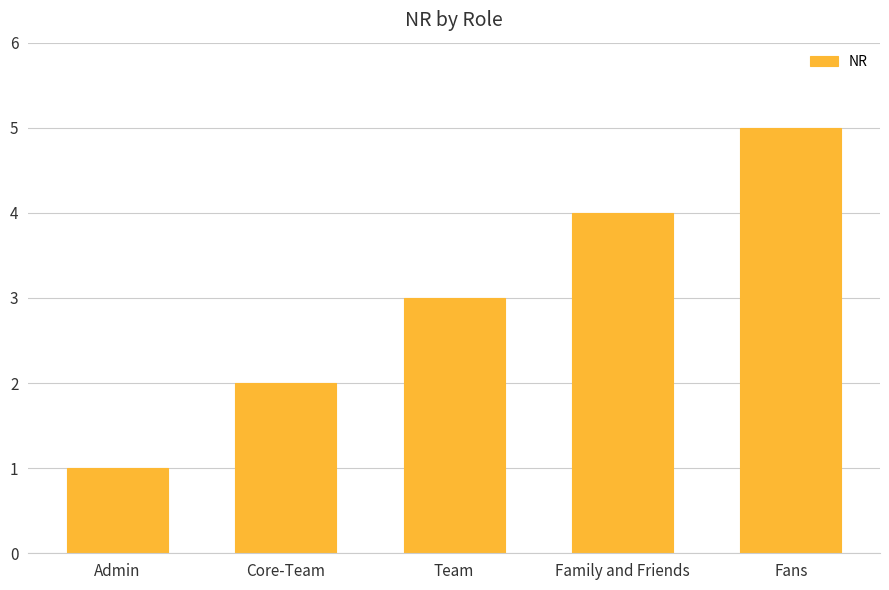

What is the change in value from Core-Team to Fans?

+3